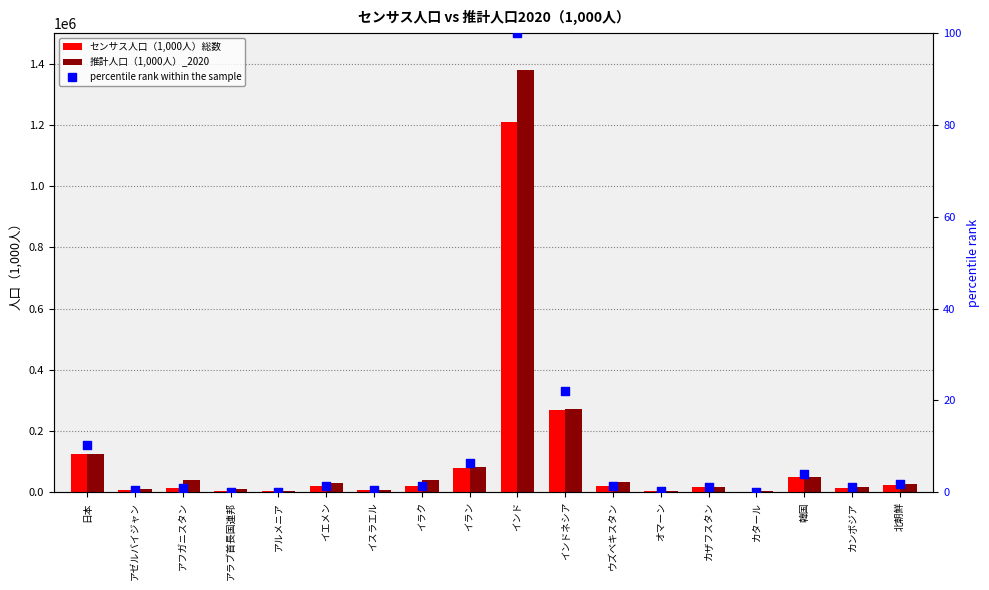

What are all the series names shown in the legend?

センサス人口（1,000人）総数, 推計人口（1,000人）_2020, percentile rank within the sample